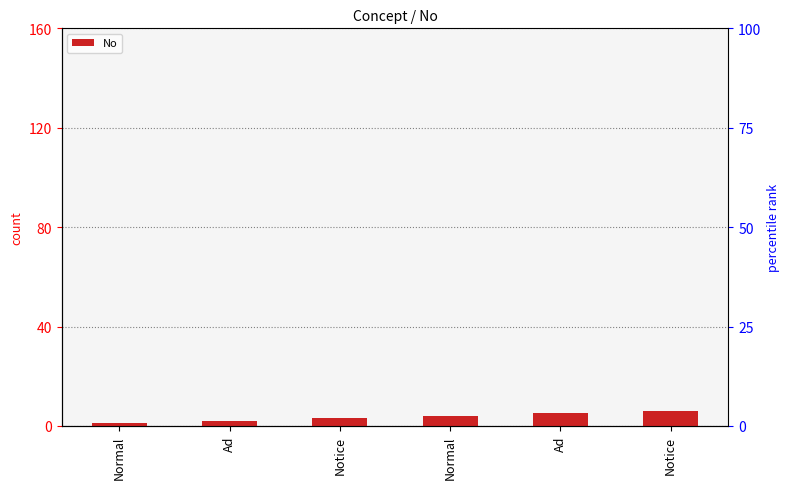

Which has a higher value, Notice or Ad?

Ad